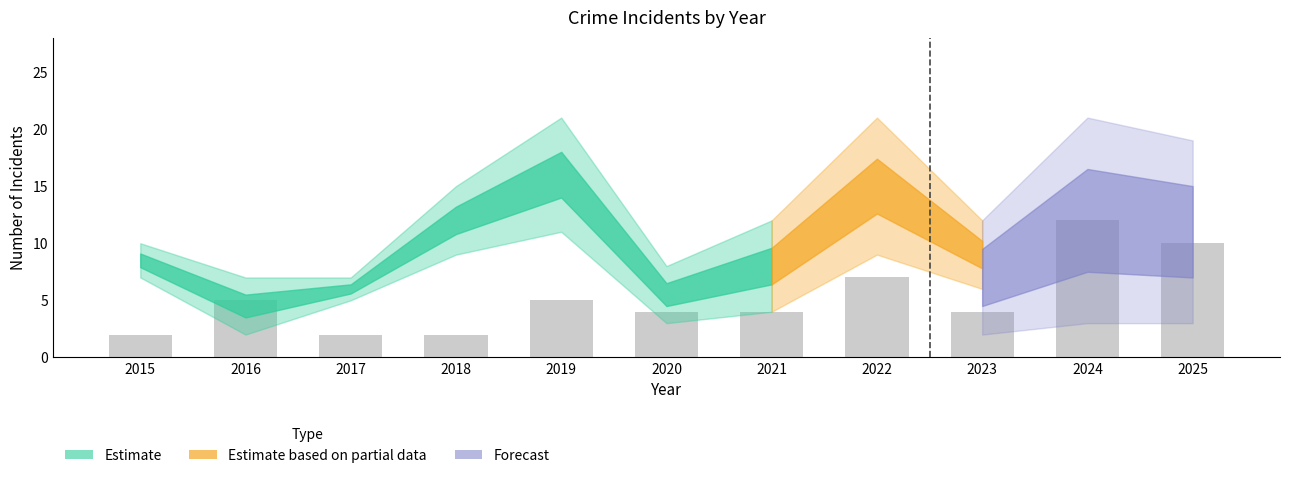

Which has a higher value, 2018 or 2022?

2022